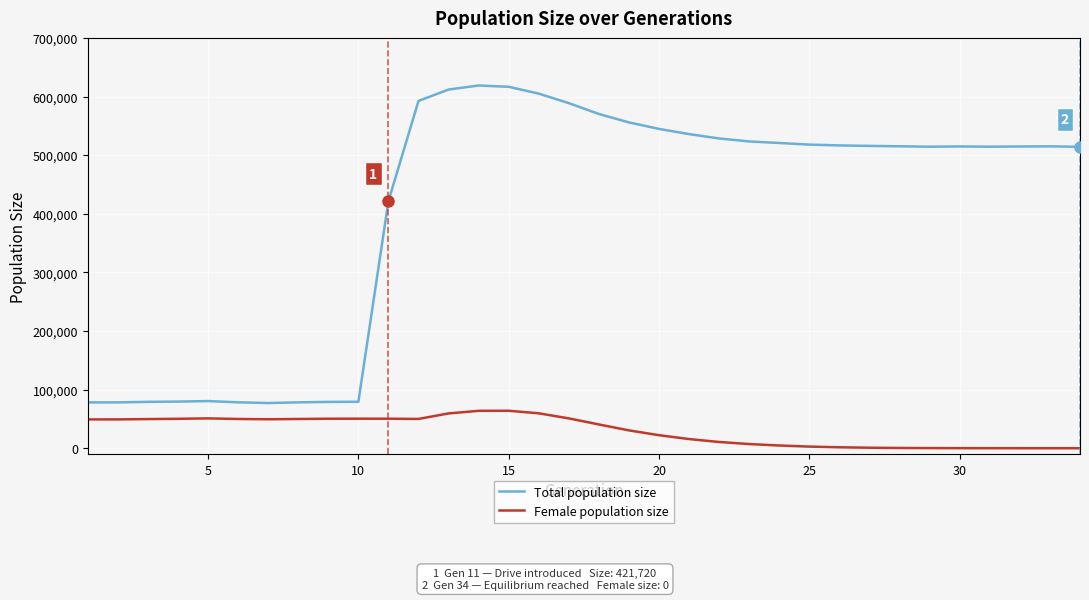

What is the difference between the second highest and minimum values in the Total population size series?

539479